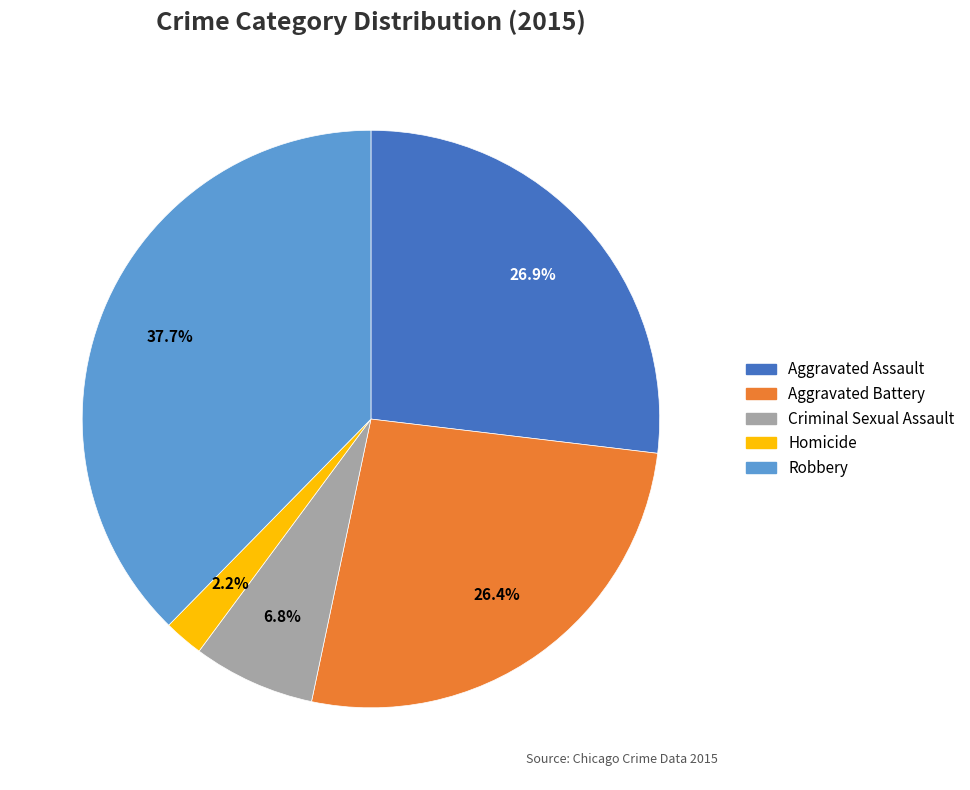

What is the ratio of the value at Homicide to the value at Robbery?

0.1